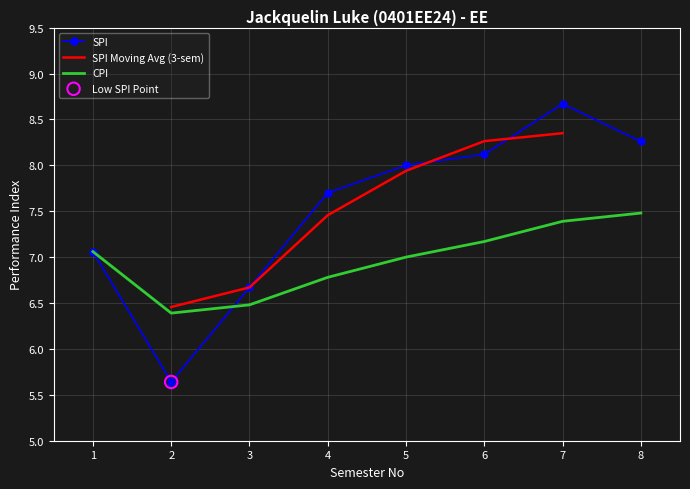

Is the value of SPI at 2 greater than the value of CPI at 2?

No